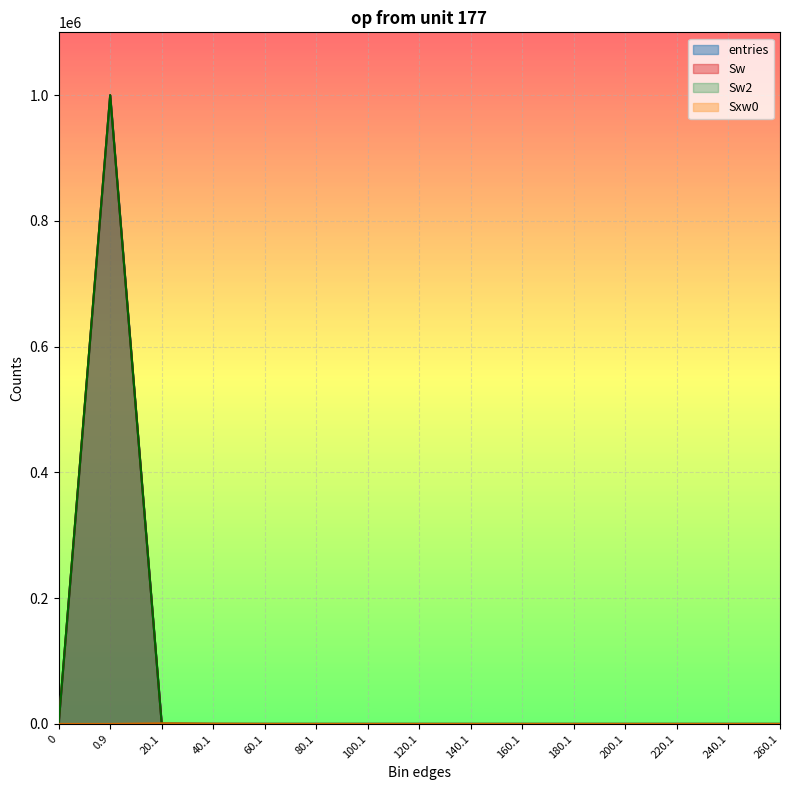

How many data points does each series have?

15